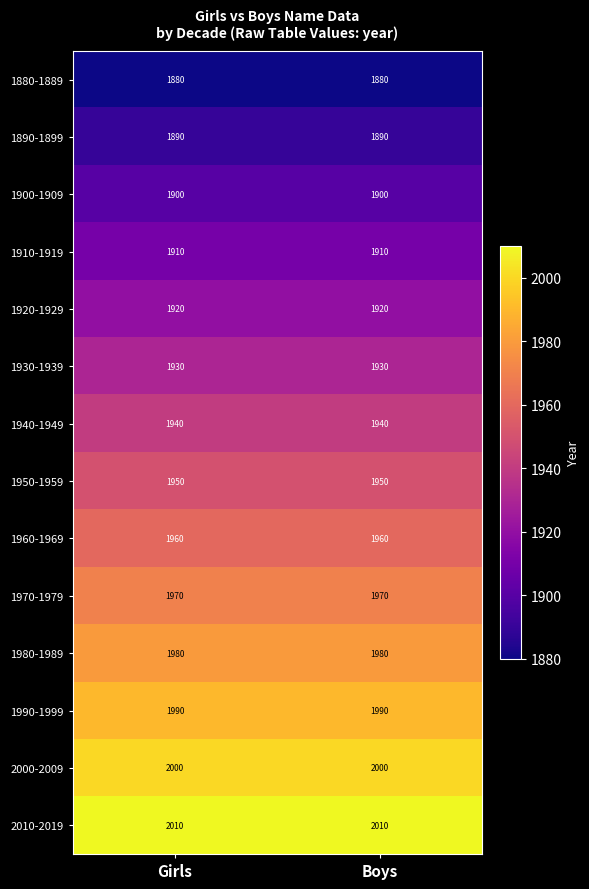

What is the difference between the highest and lowest values at Girls?

130